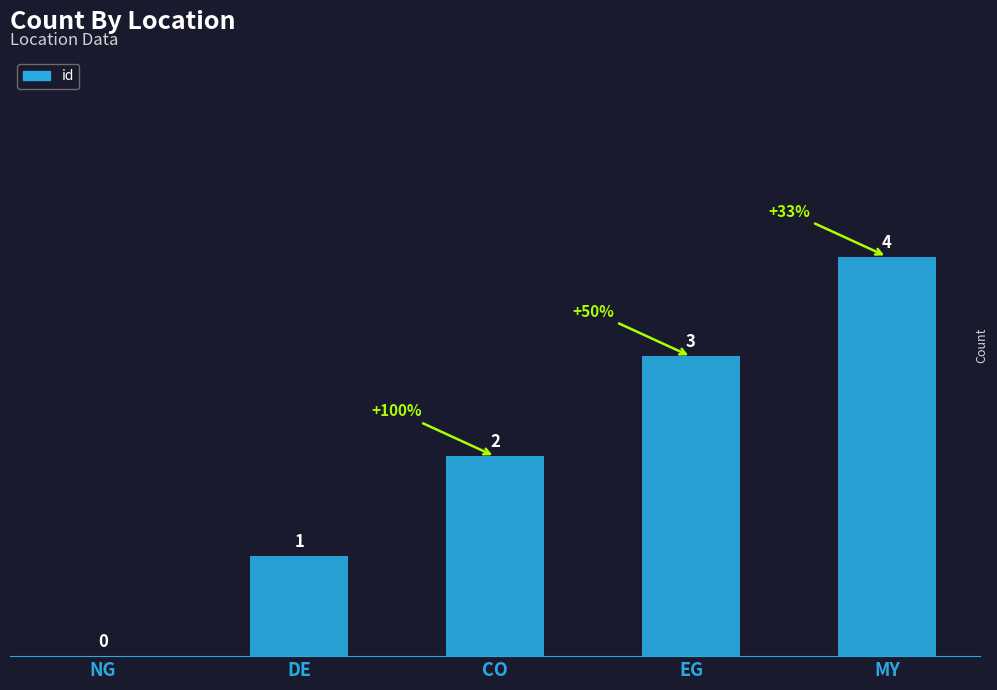

Are the bars grouped side by side (vs. stacked)?

No